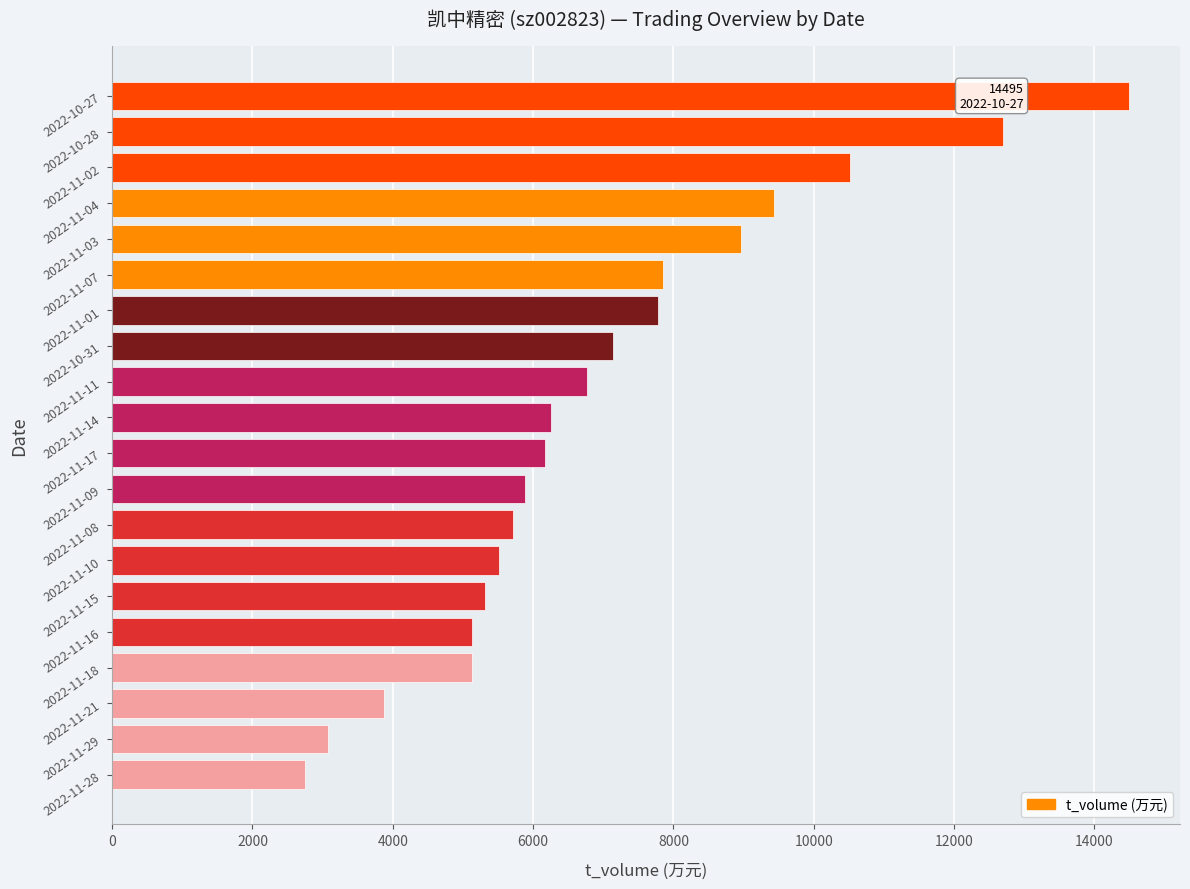

The value at 2022-11-14 is 6262. True or false?

True